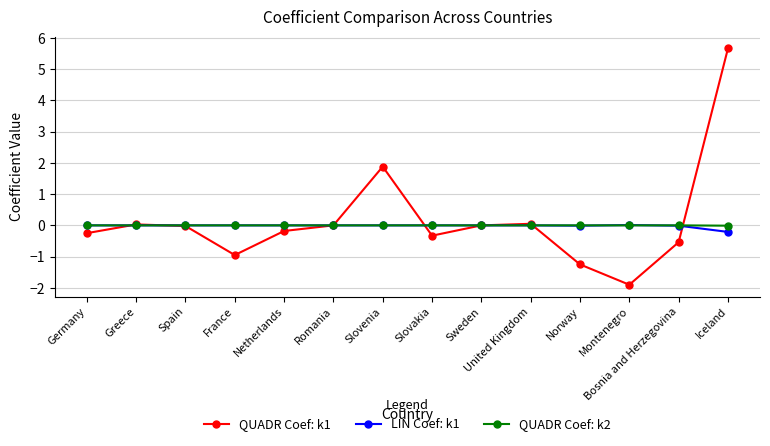

Which series has the largest range (max minus min)?

QUADR Coef: k1